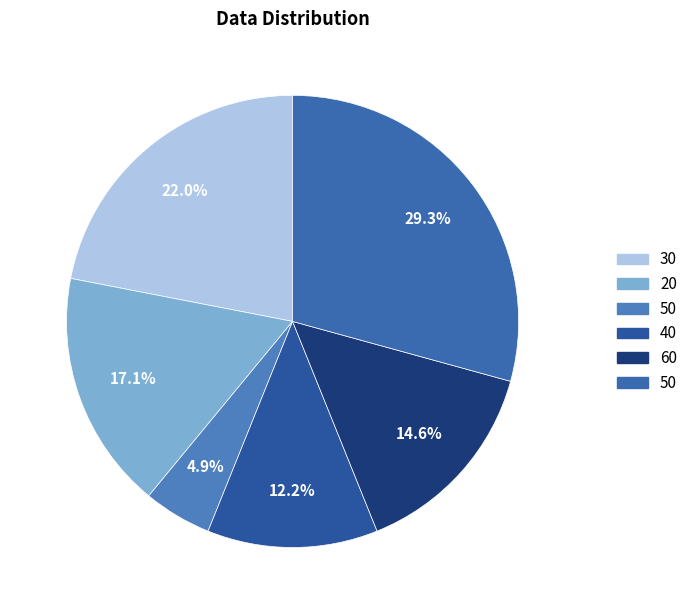

How many segments does this pie chart have?

6